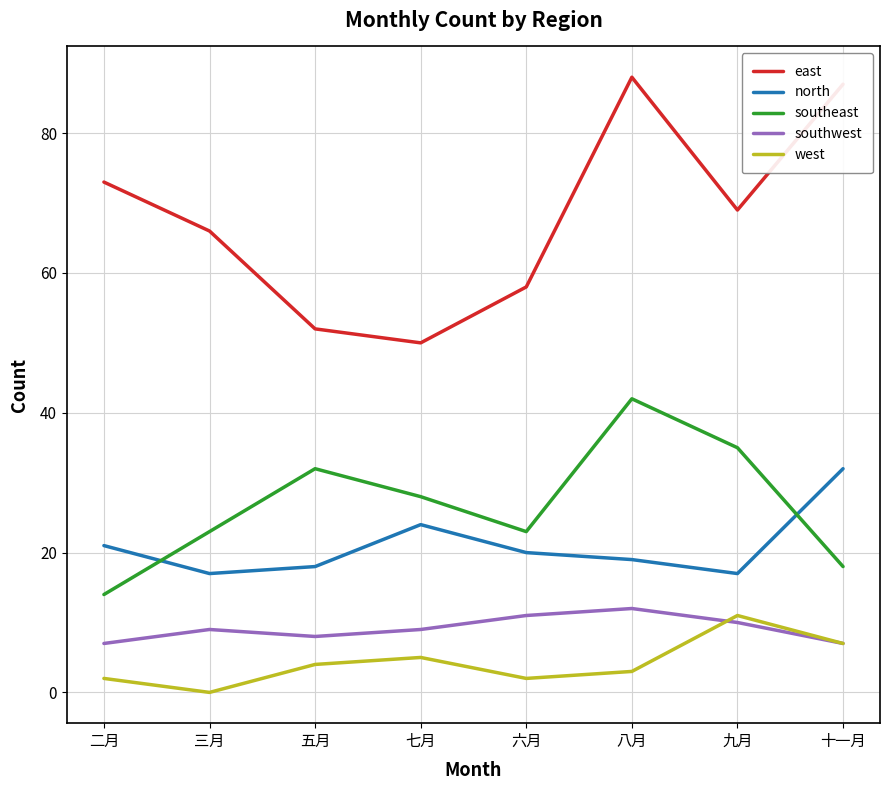

Is the value of north at 七月 greater than the value of southwest at 三月?

Yes